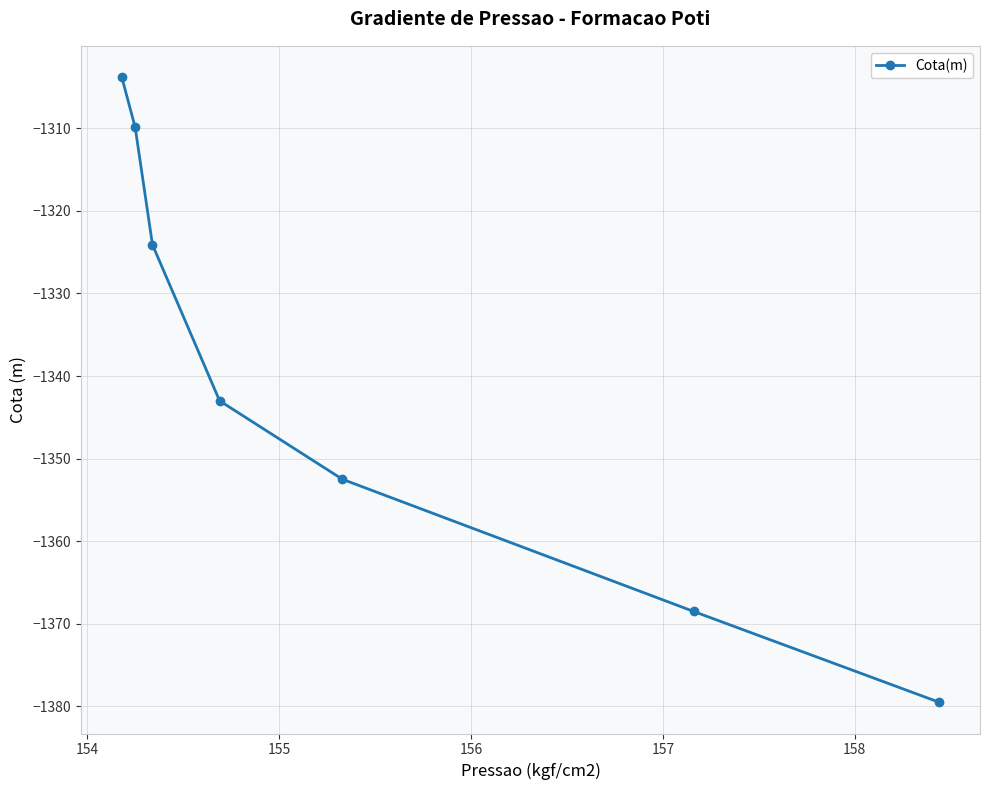

True or false: there are more than 1 points higher than both neighbors.

False